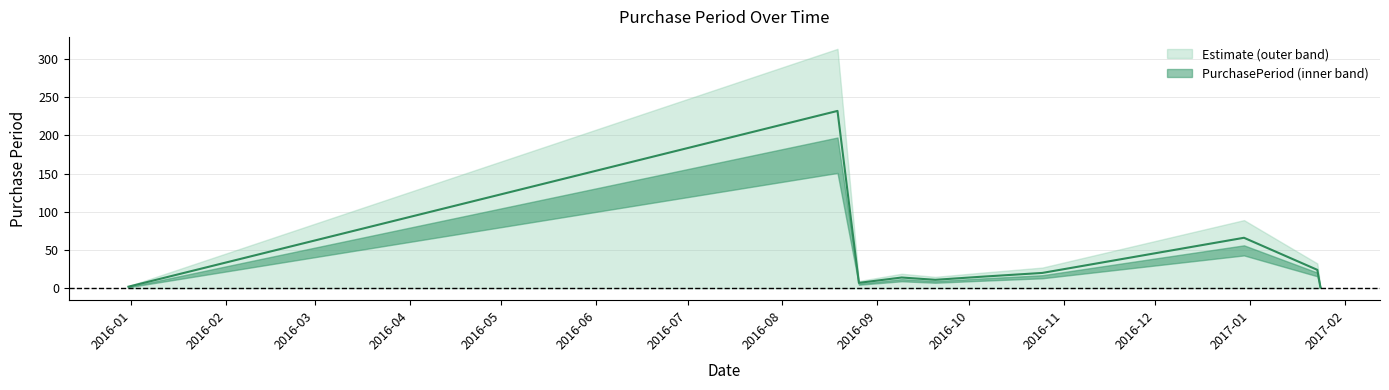

What is the change in value from 2016-09-20 to 2017-01-23?

+13